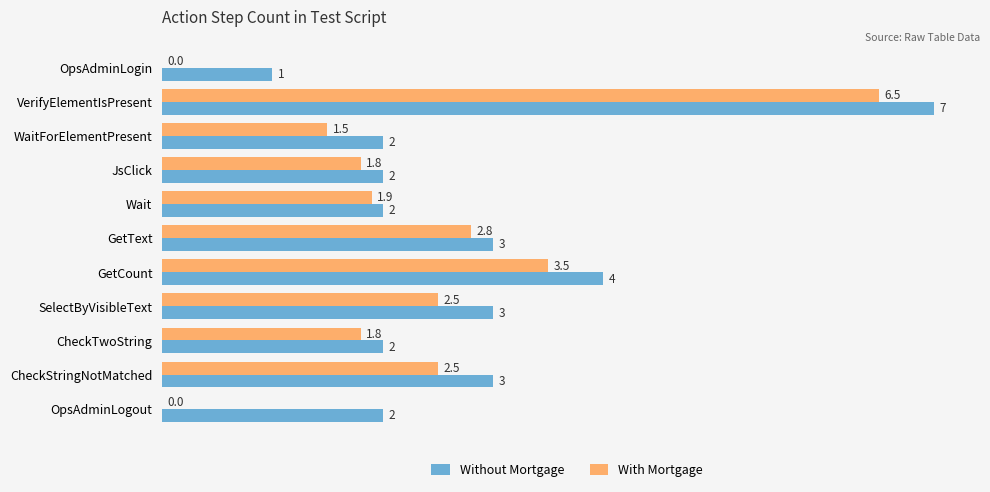

Read the Without Mortgage value at OpsAdminLogin.

1.0